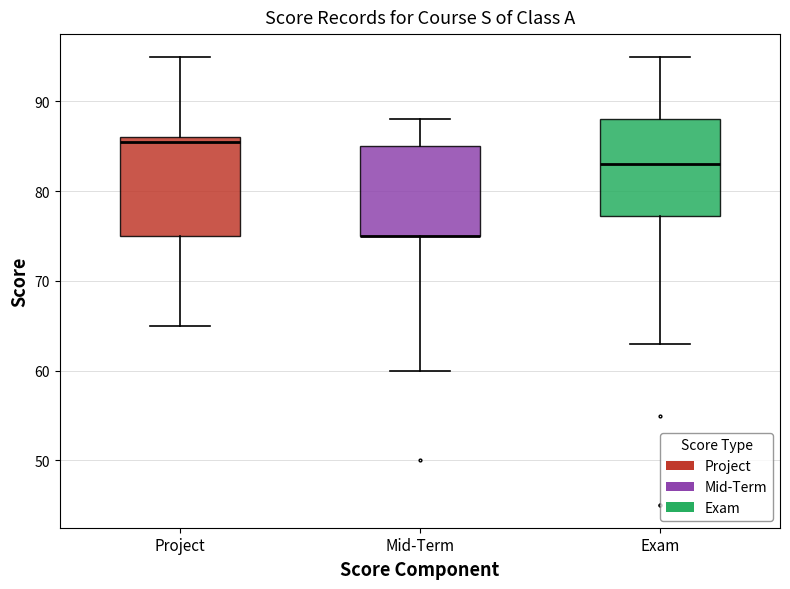

Reading left to right, read every box against the y-axis: the position of its median line, the range the box covers, and the ends of its whiskers. The values are not printed on the chart, so give them approximately, as read against the axis.

Project: median 86 (just below the box's upper edge), box 75 to 86, whiskers 65 to 95
Mid-Term: median 75 (drawn on the box's lower edge), box 75 to 85, whiskers 60 to 88
Exam: median 83, box 77 to 88, whiskers 63 to 95